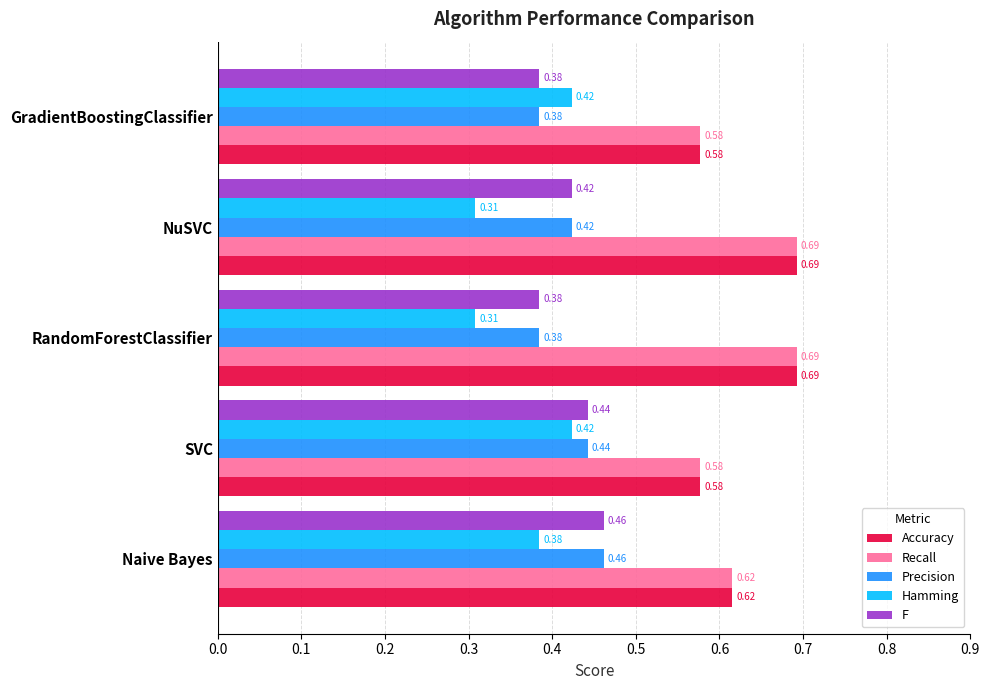

At how many categories does at least one series exceed 0?

5